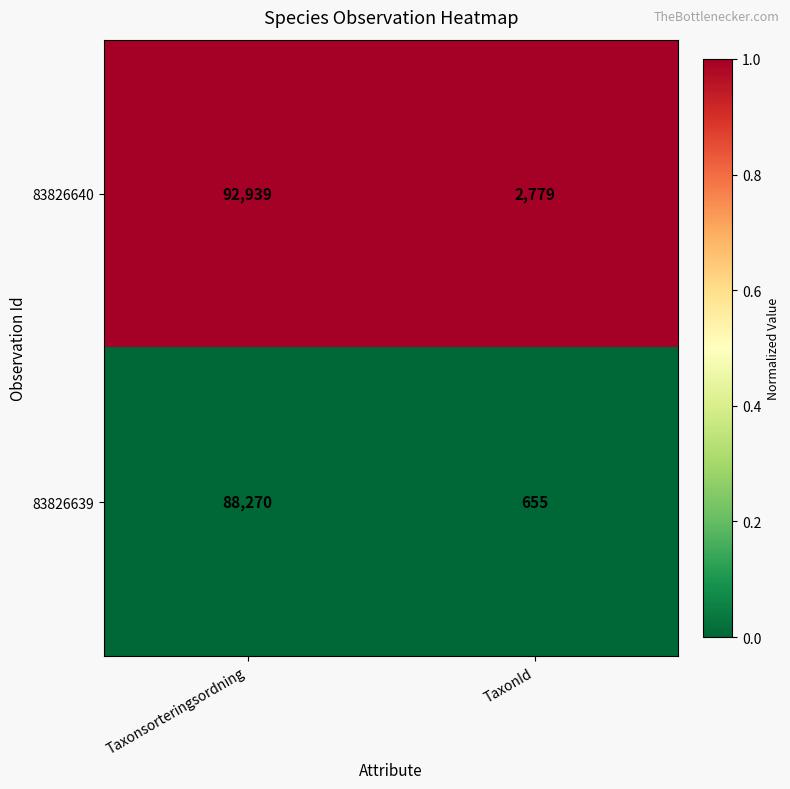

Which category has the highest value across all series?

Taxonsorteringsordning